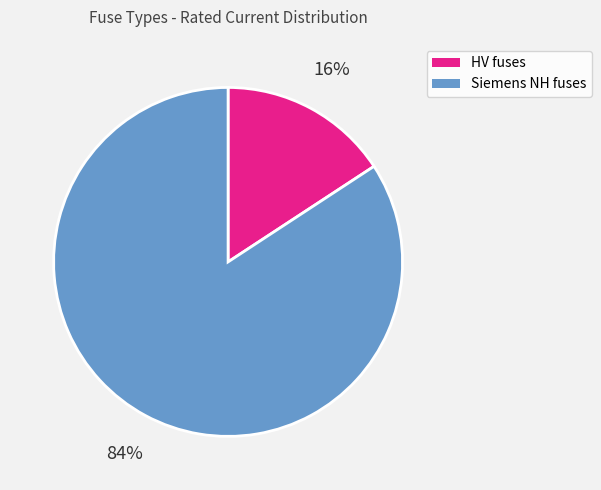

Is there any slice that represents more than half of the pie?

Yes